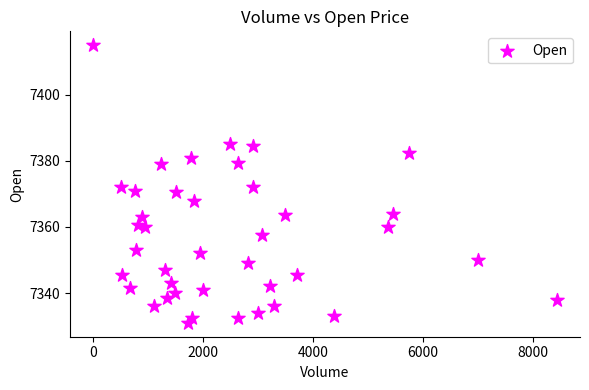

What is the range of Y values (max minus min)?

84.0